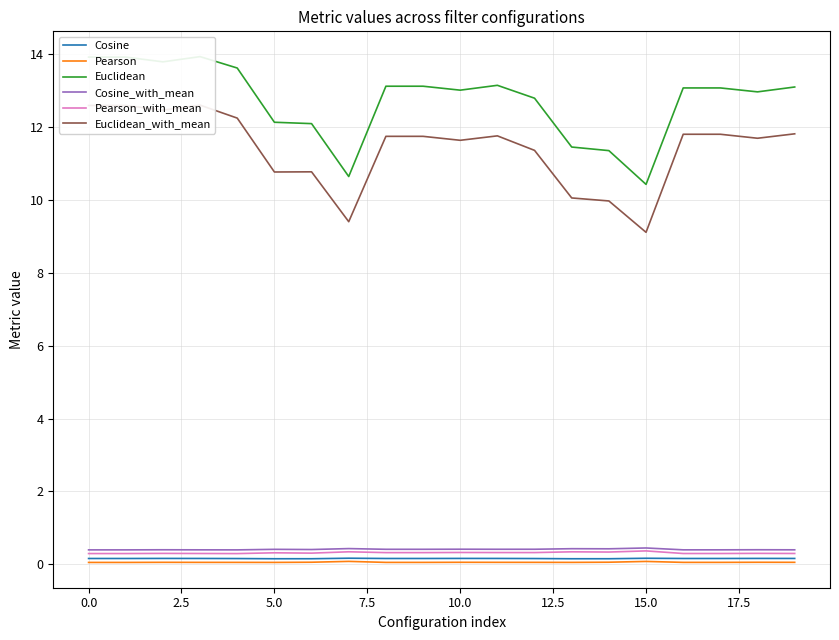

What is the minimum value for Pearson_with_mean?

0.3